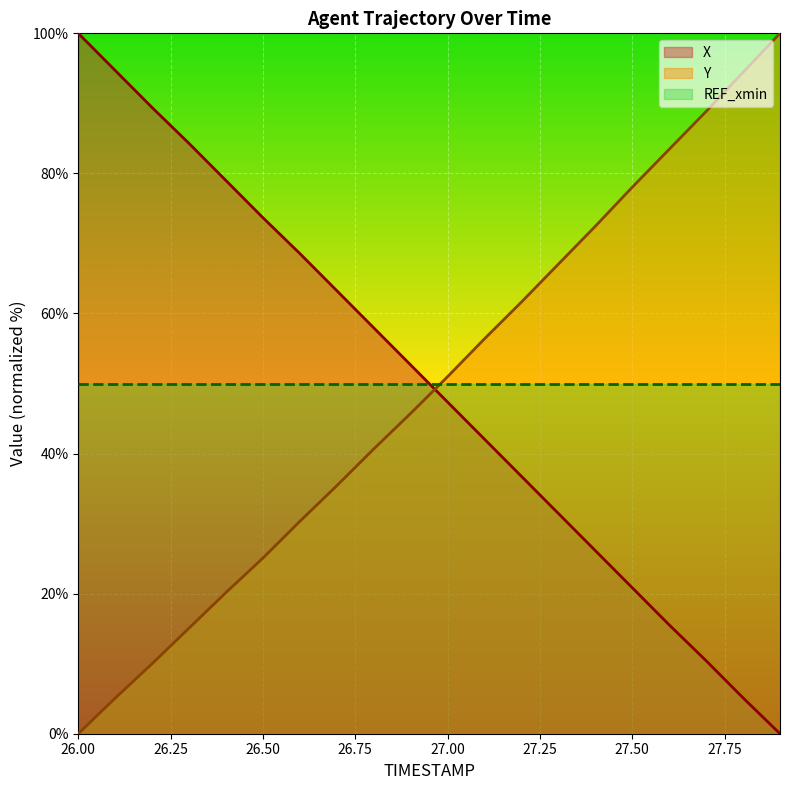

Rank the series by their average value, from lowest to highest.

Y, X